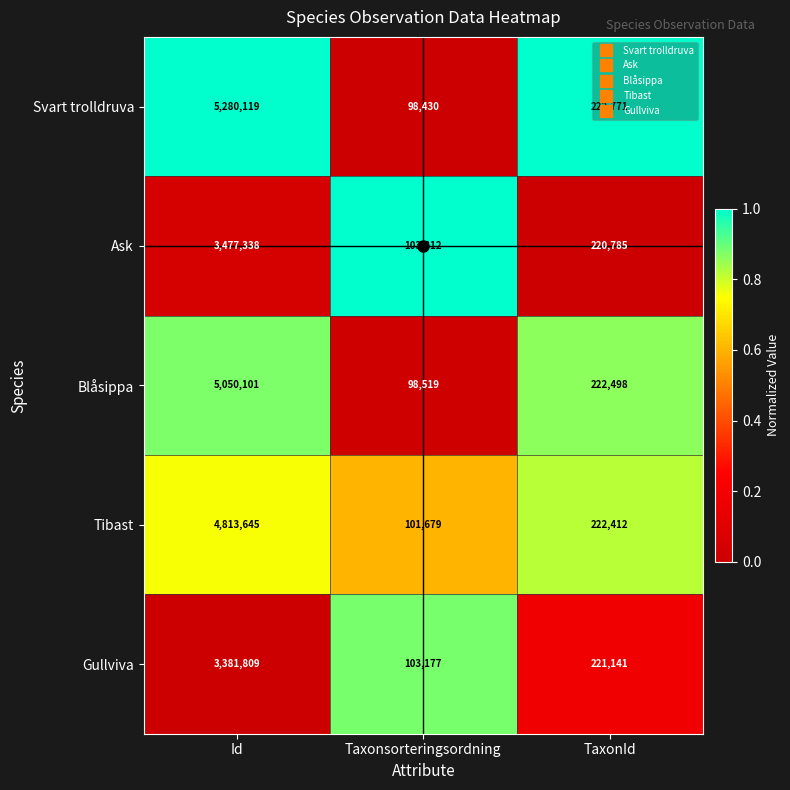

Is it true that Svart trolldruva equals 98430 at Taxonsorteringsordning?

True